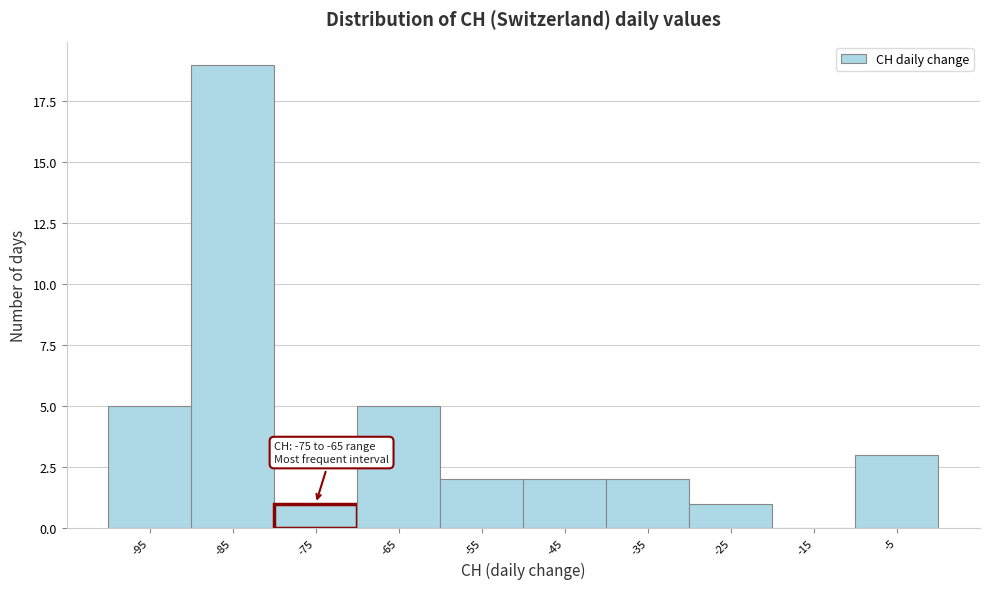

Reading right to left, transcribe all the data shown in this chart.

-5=3	-15=0	-25=1	-35=2	-45=2	-55=2	-65=5	-75=1	-85=19	-95=5